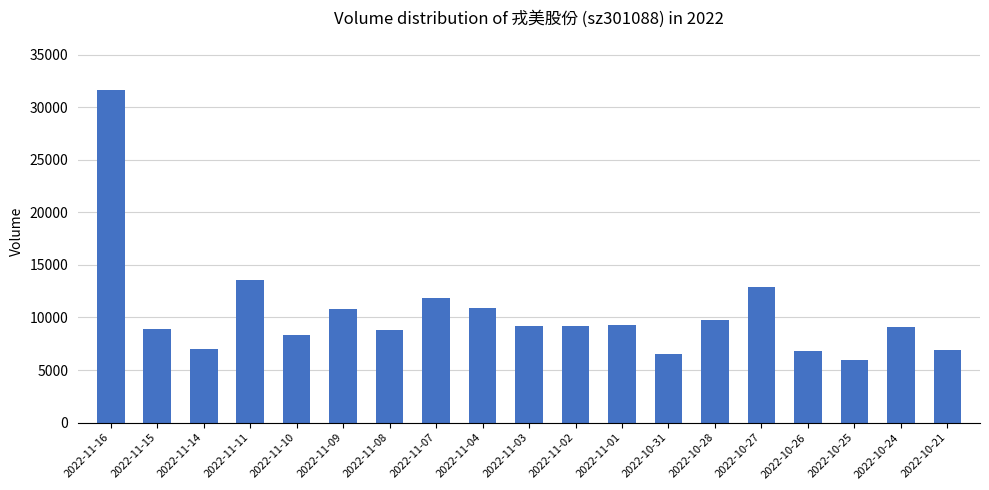

What is the difference between the second highest and second lowest values?

7000